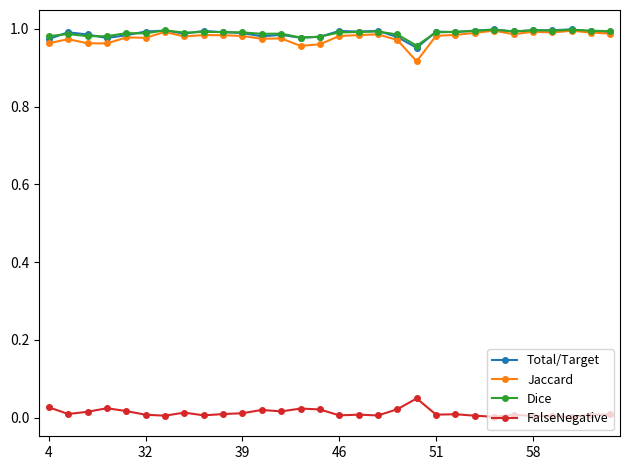

True or false: Total/Target has more than 2 points higher than both neighbors.

True